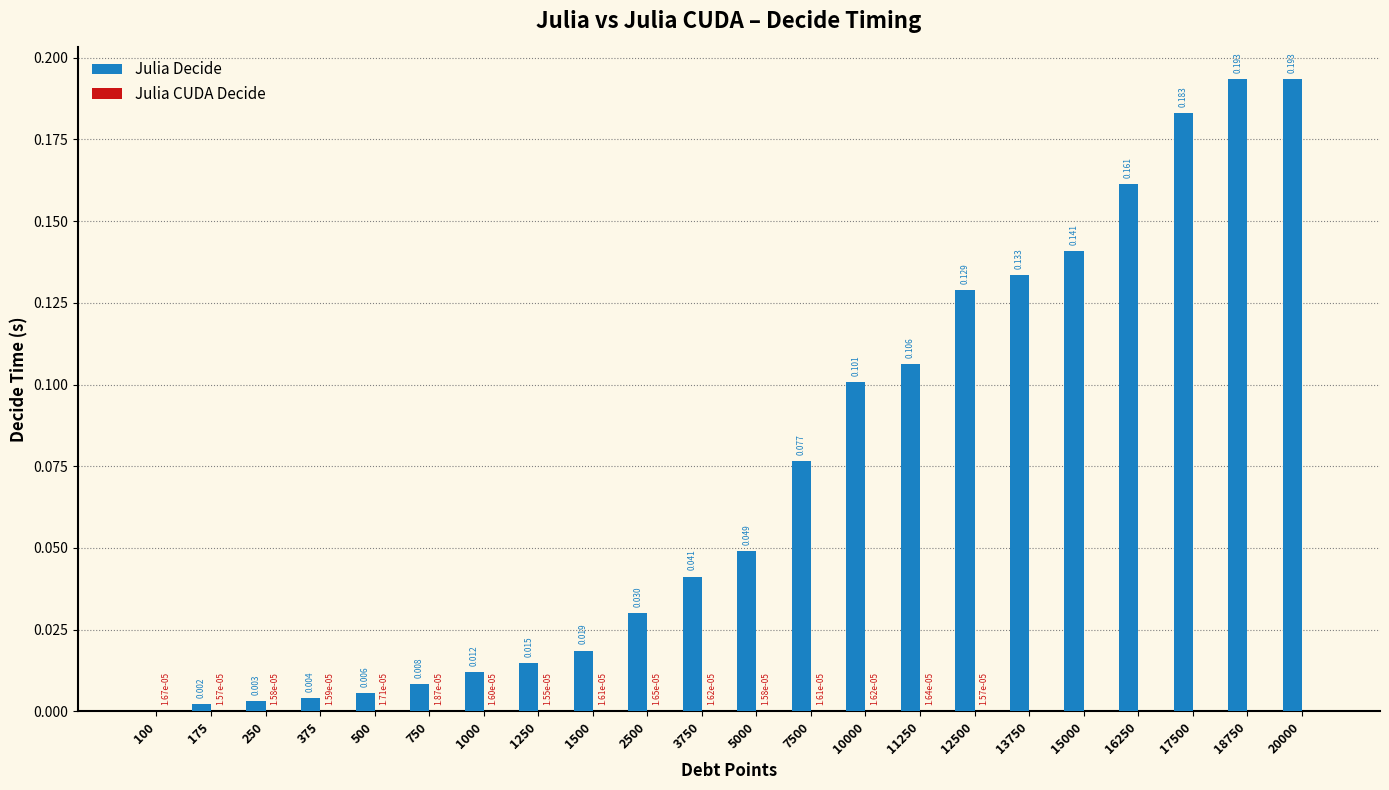

Which series has the largest total across all categories?

Julia Decide